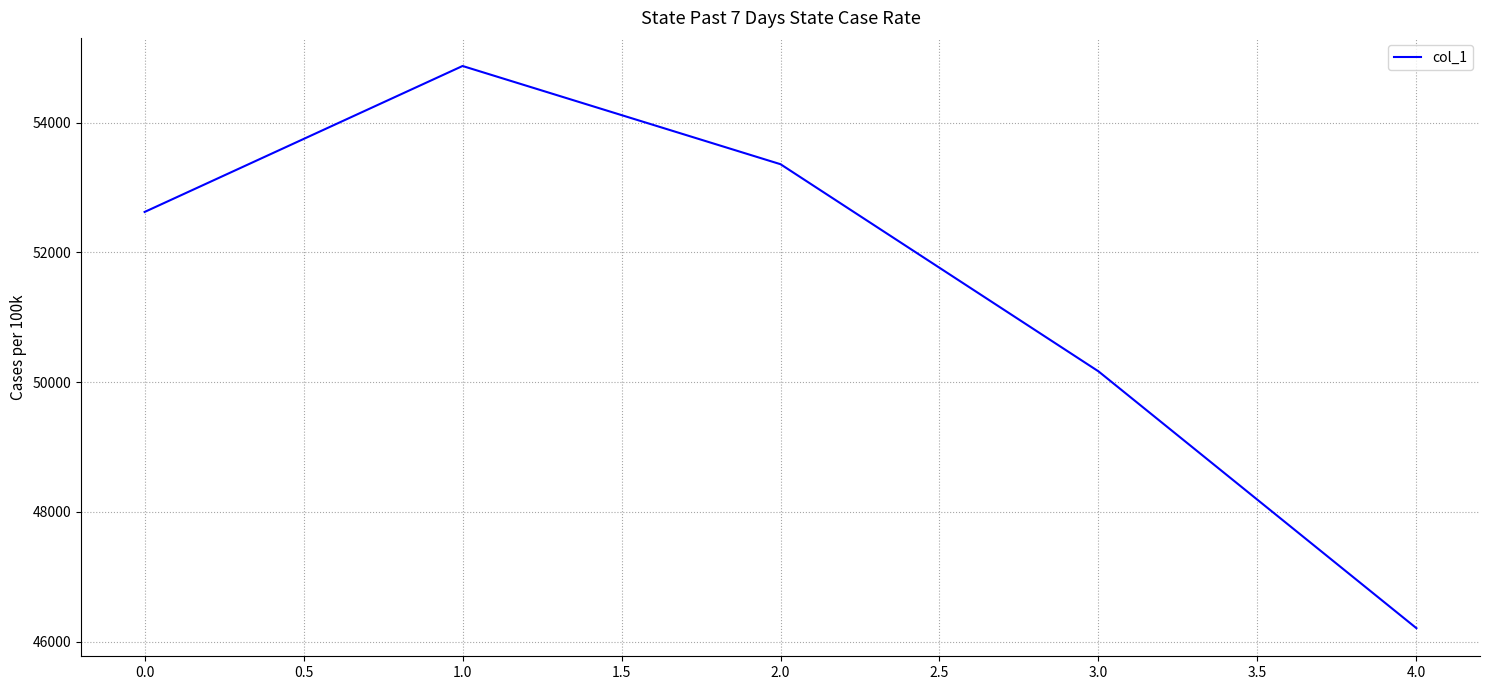

Rank the categories by value from lowest to highest.

4.0, 3.0, 0.0, 2.0, 1.0